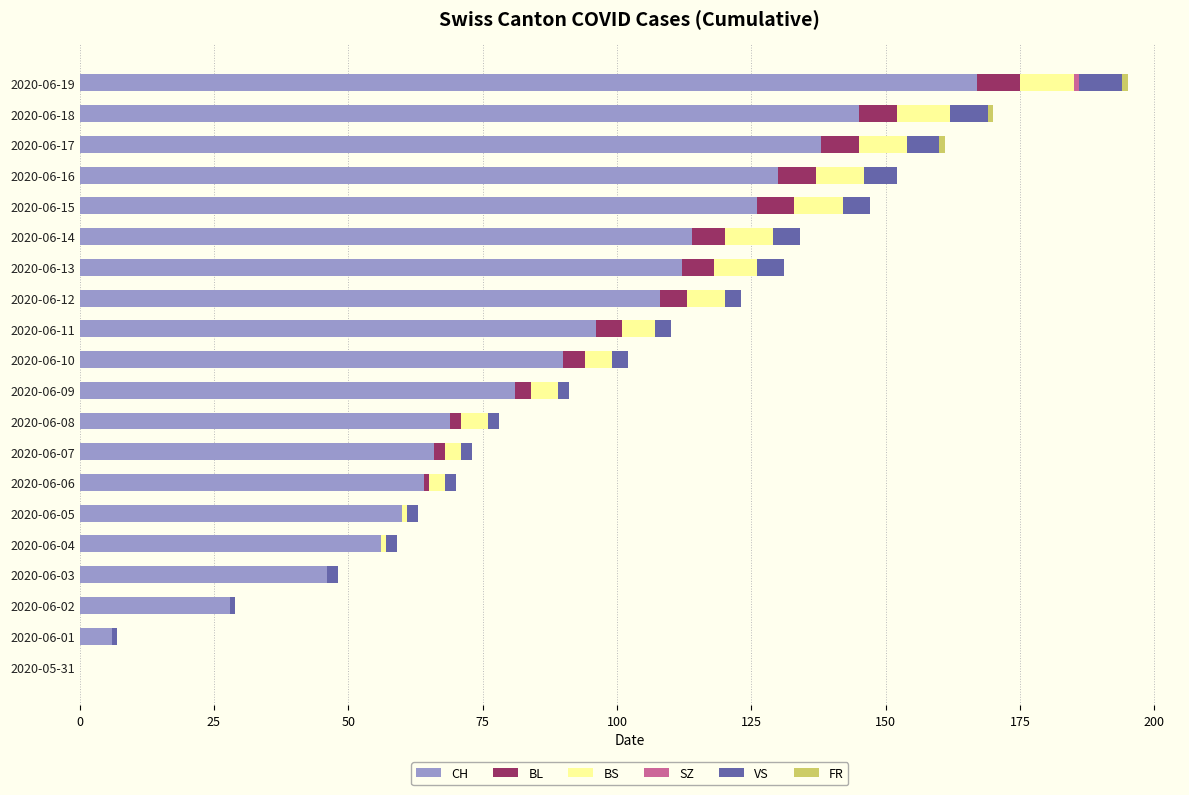

True or false: CH has a value of 34 at 2020-06-14.

False